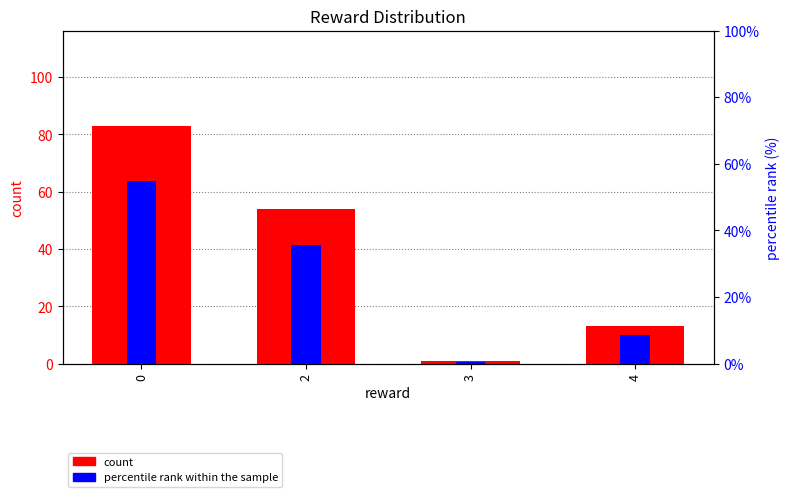

At which label does percentile rank within the sample reach its minimum?

3